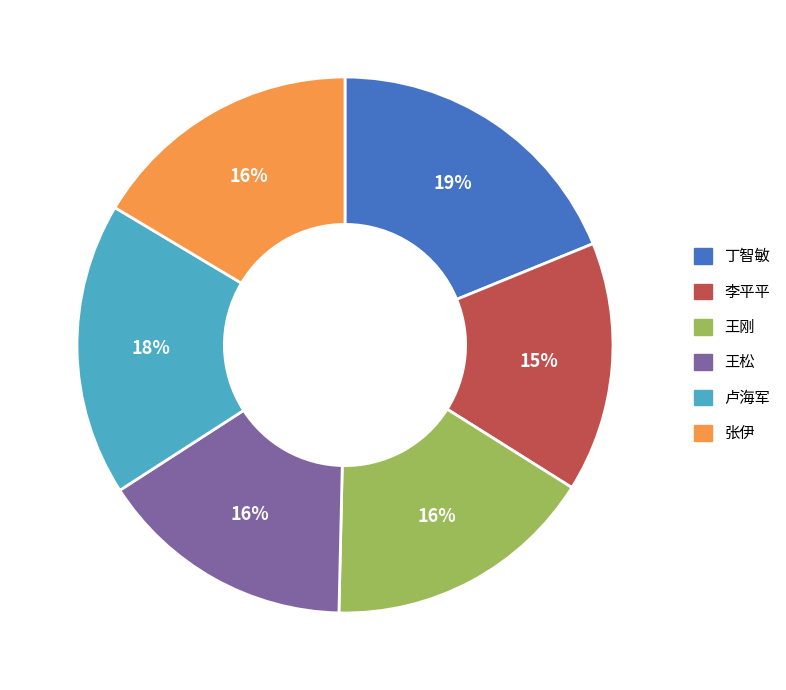

Does any single category account for the majority?

No